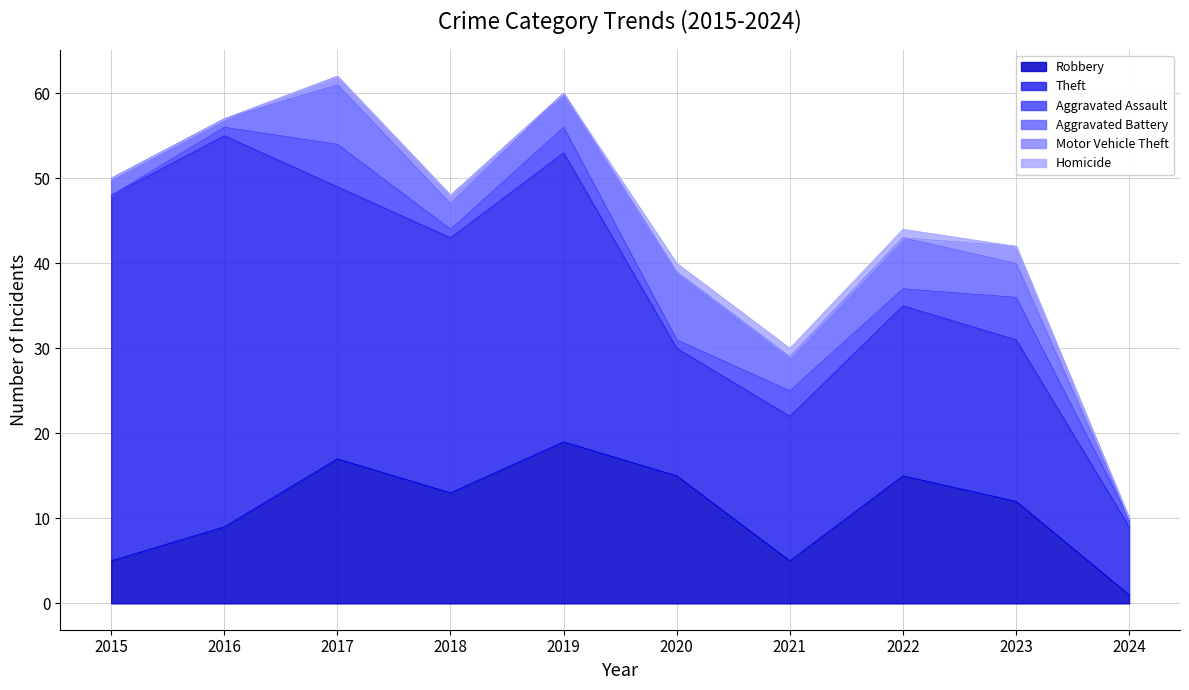

True or false: Motor Vehicle Theft has a value of 1 at 2018.

True